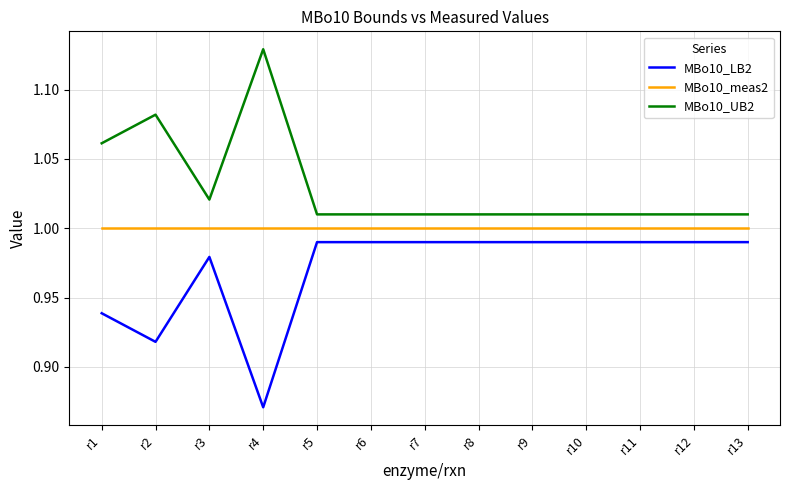

Is this an area chart (filled region under the line)?

No